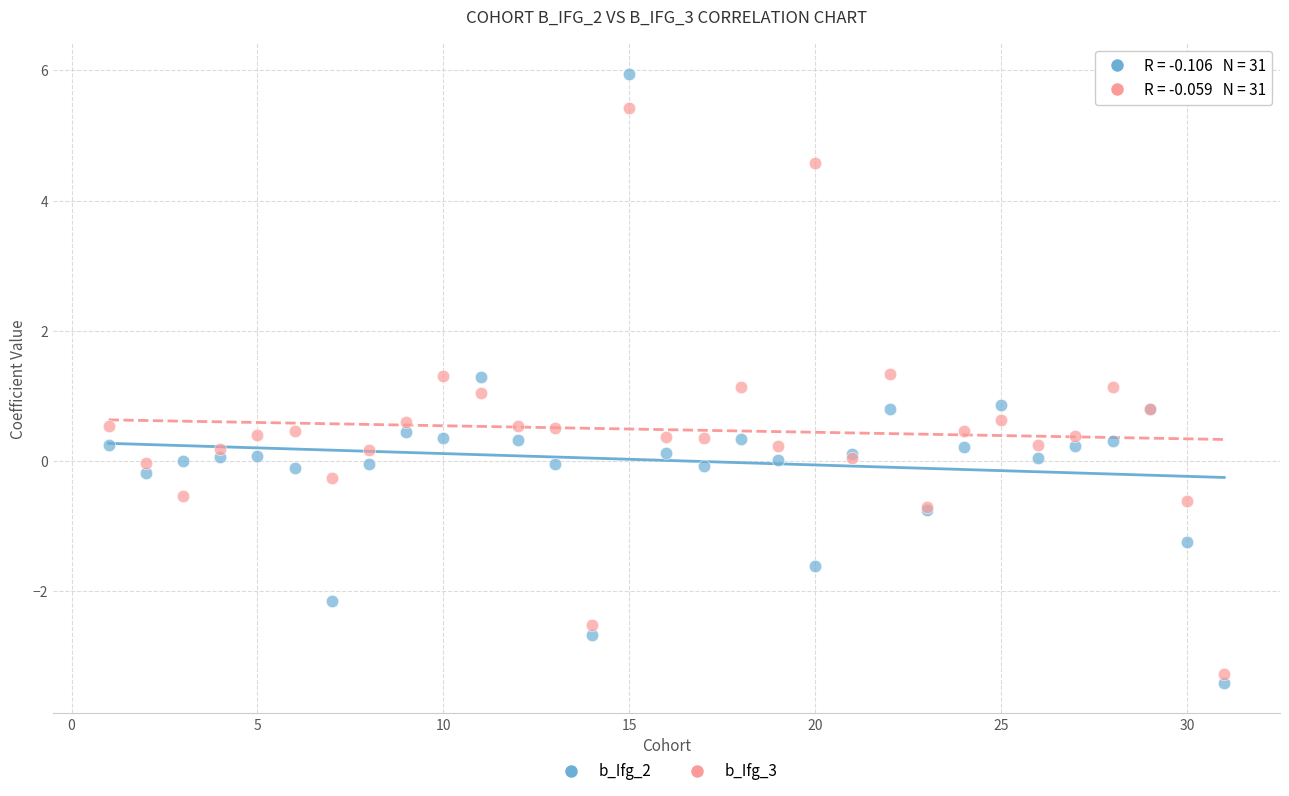

Which series has the widest spread of Y values?

b_Ifg_2